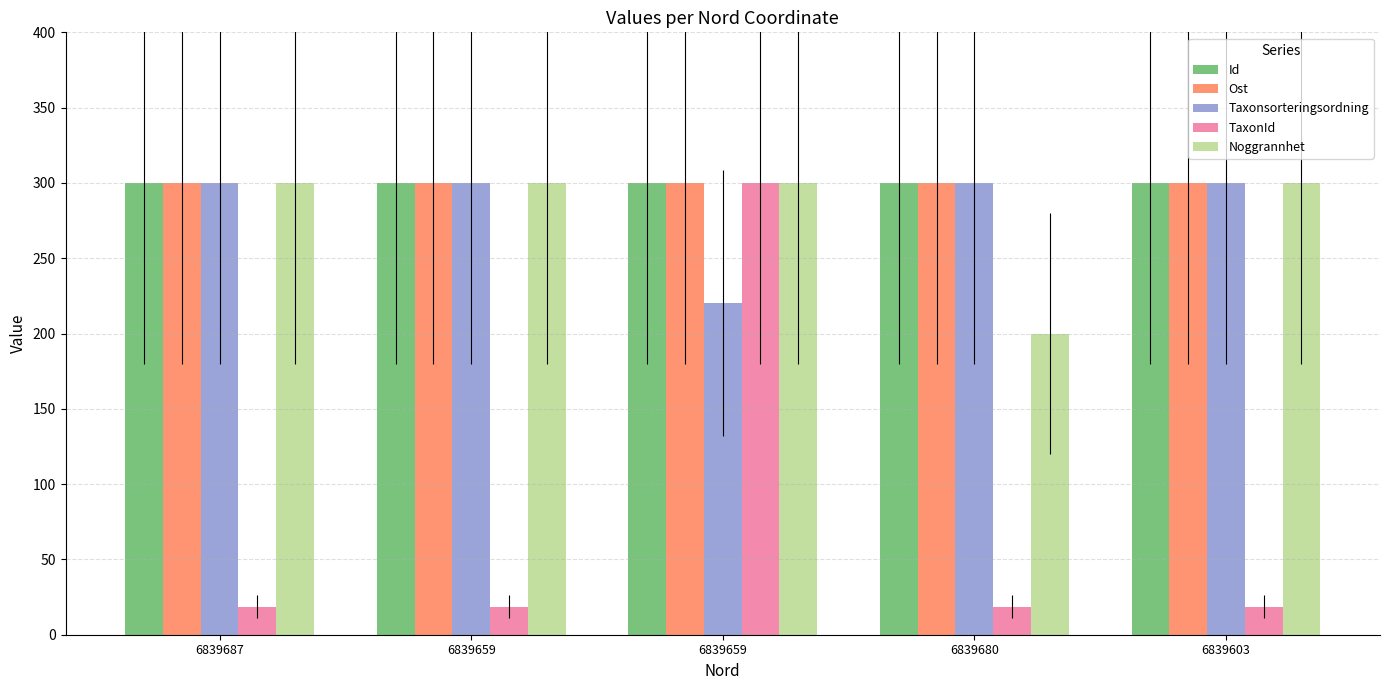

What are all the series names shown in the legend?

Id, Ost, Taxonsorteringsordning, TaxonId, Noggrannhet